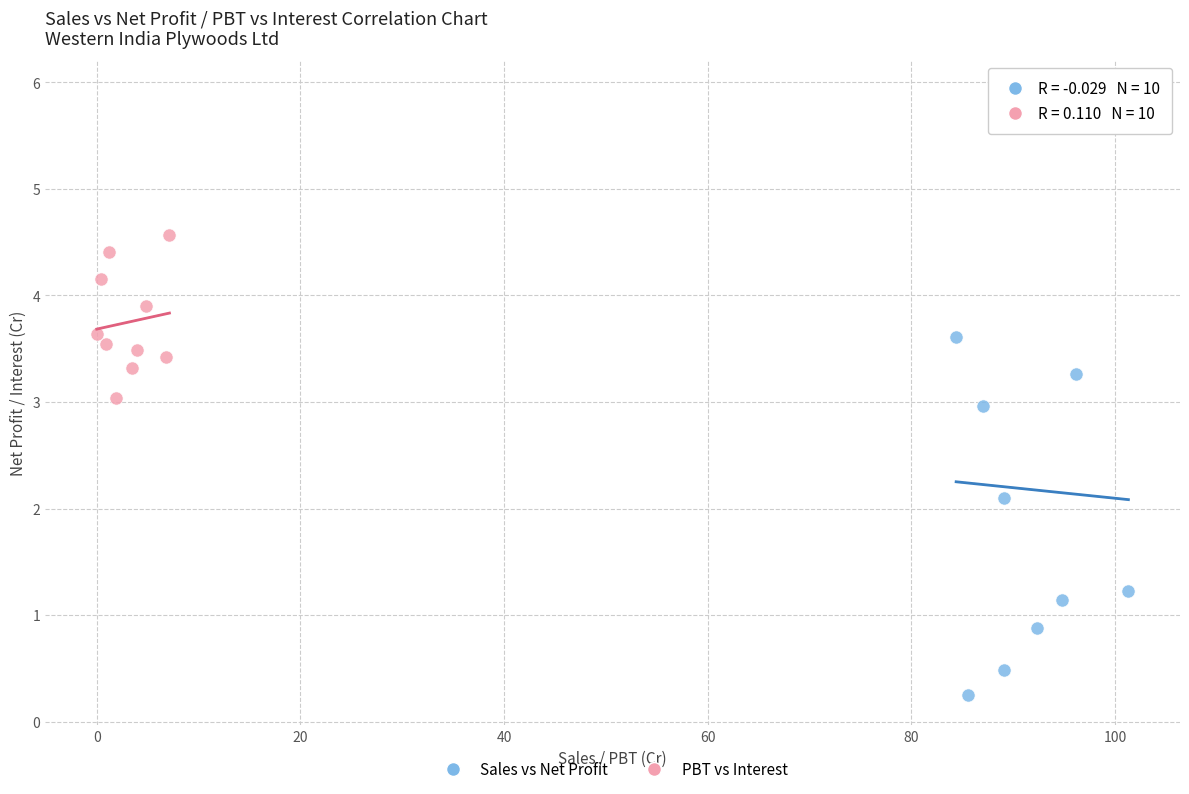

Which series has the widest spread of Y values?

Sales vs Net Profit